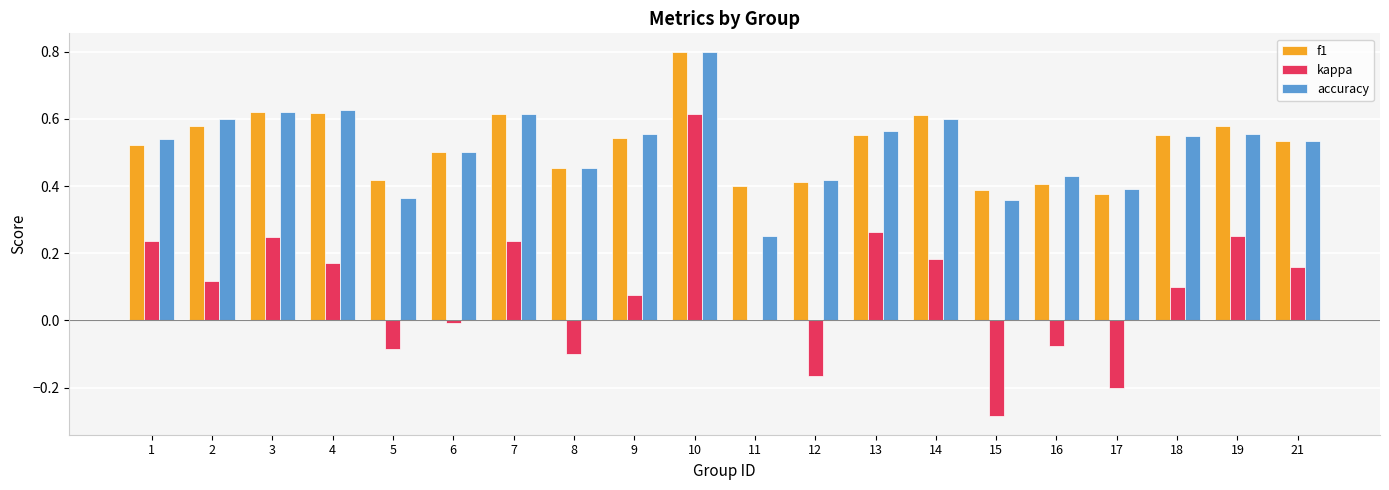

What is the sum of all accuracy values?

10.3